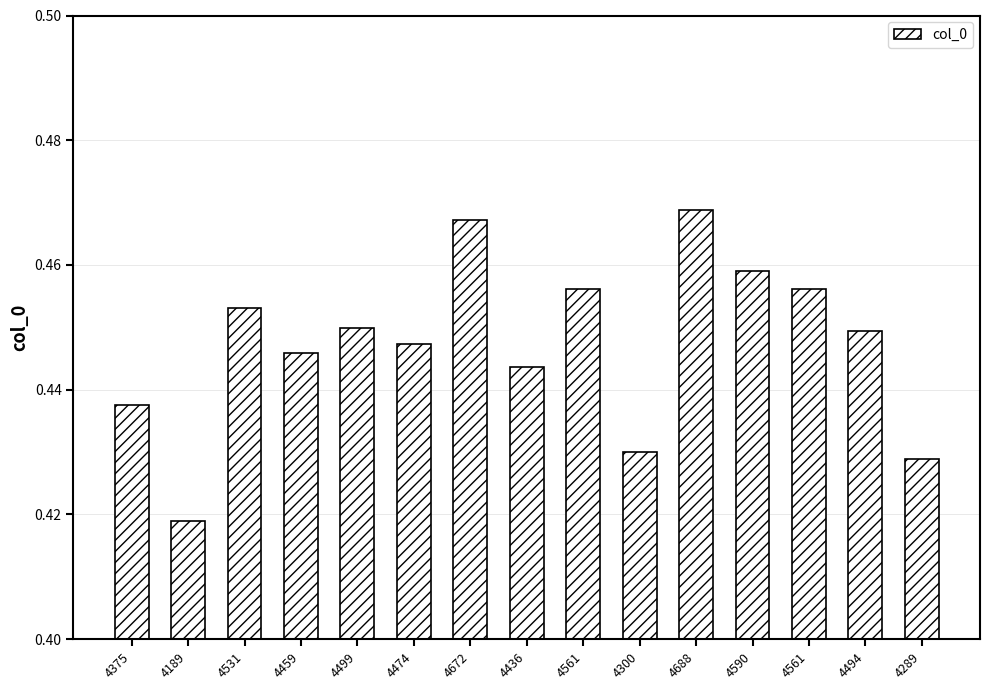

Rank the categories by value from lowest to highest.

4189, 4289, 4300, 4375, 4436, 4459, 4474, 4494, 4499, 4531, 4561, 4561, 4590, 4672, 4688